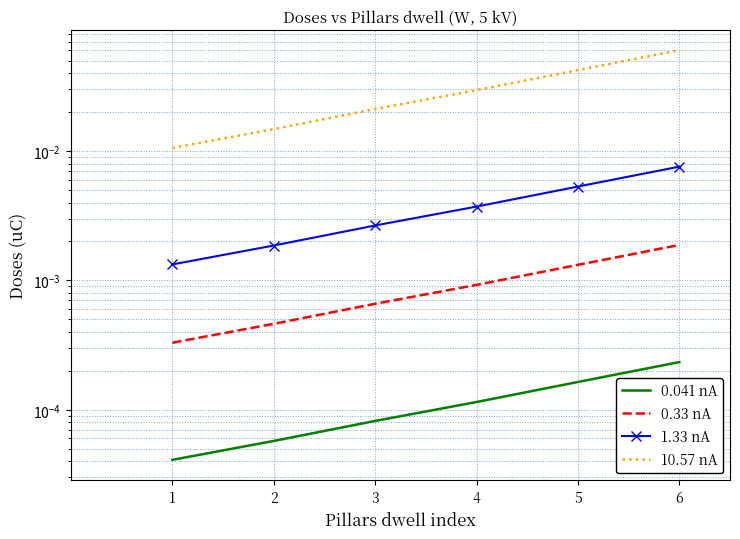

What are all the series names shown in the legend?

0.041 nA, 0.33 nA, 1.33 nA, 10.57 nA